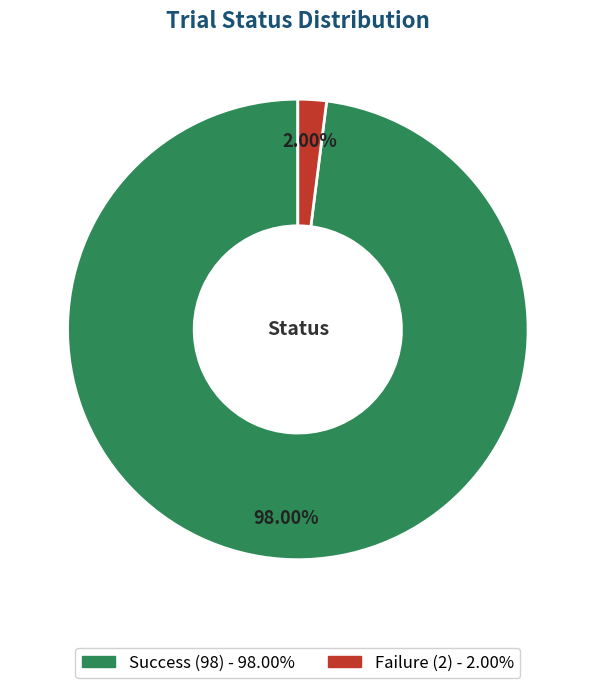

Is there a majority slice in this chart?

Yes